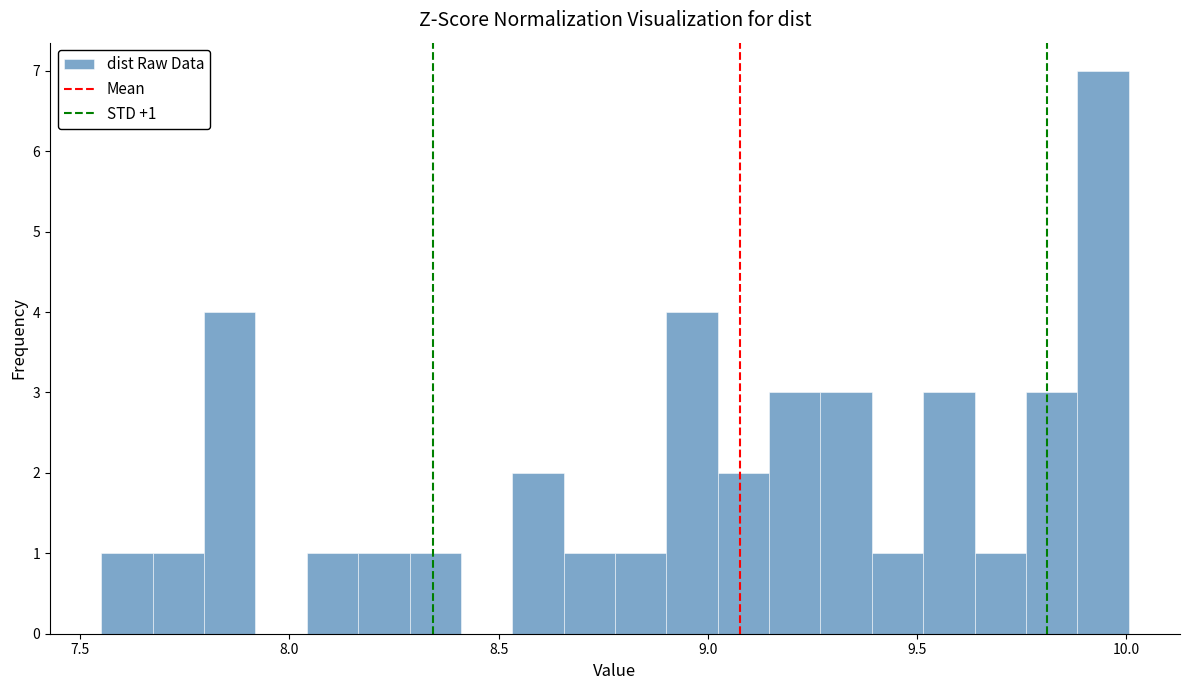

Around what value on the x-axis is the tallest bar? Give the approximate position of its centre, as read against the axis.

9.95